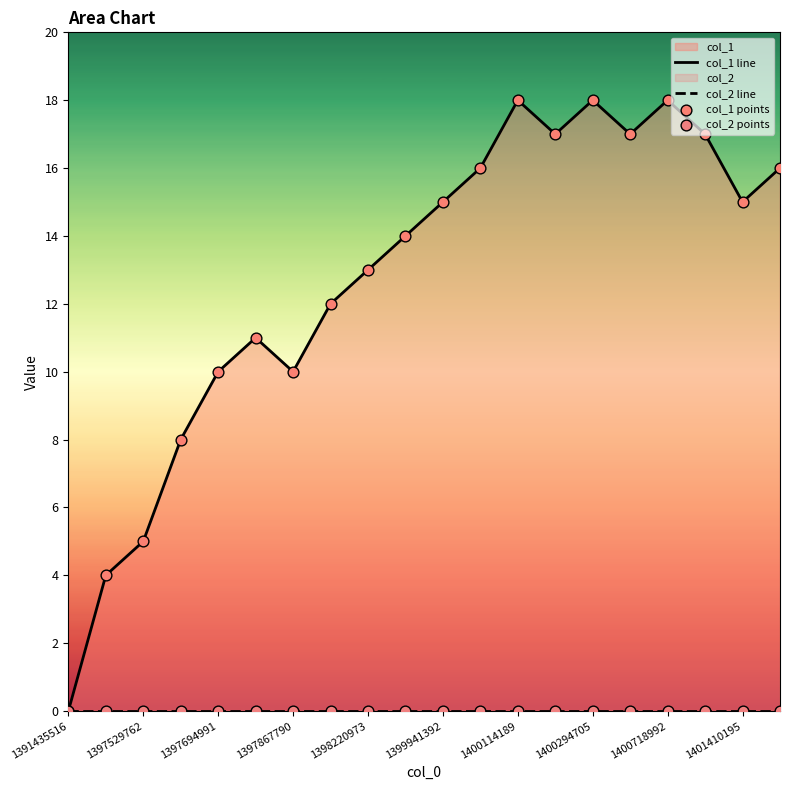

Is the value of col_1 line at 15 greater than the value of col_2 points at 10?

Yes